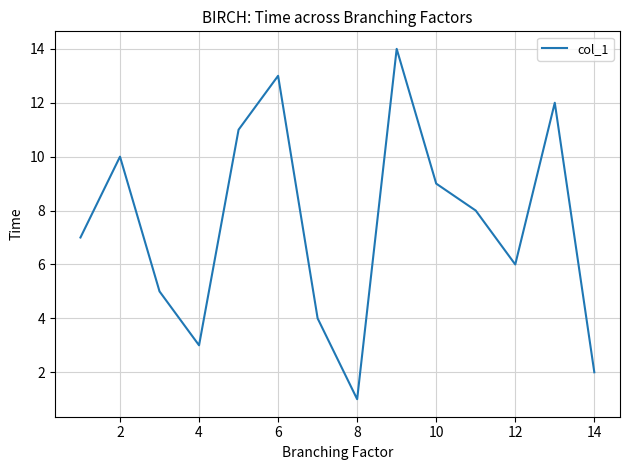

How many interior local valleys (lower than both neighbors) does the data have?

3